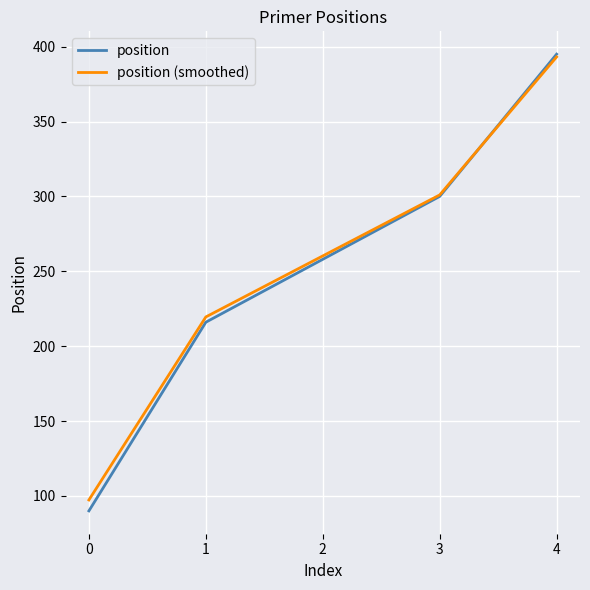

The value of position at 3 is 160.2. True or false?

False